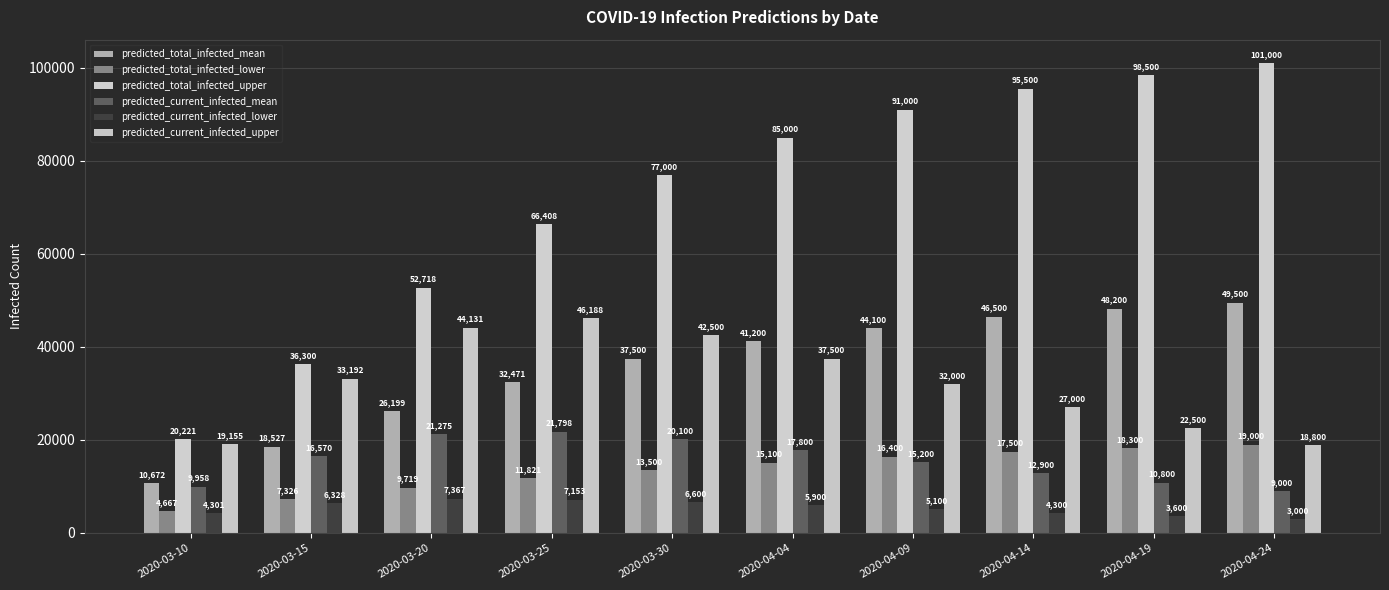

True or false: predicted_total_infected_upper has a value of 27182 at 2020-03-10.

False